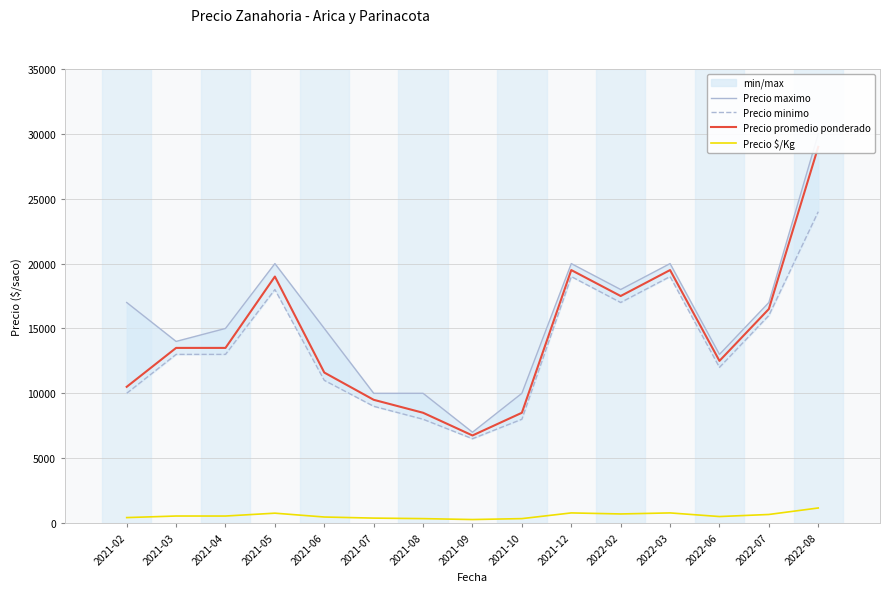

How many distinct data groups are displayed?

4